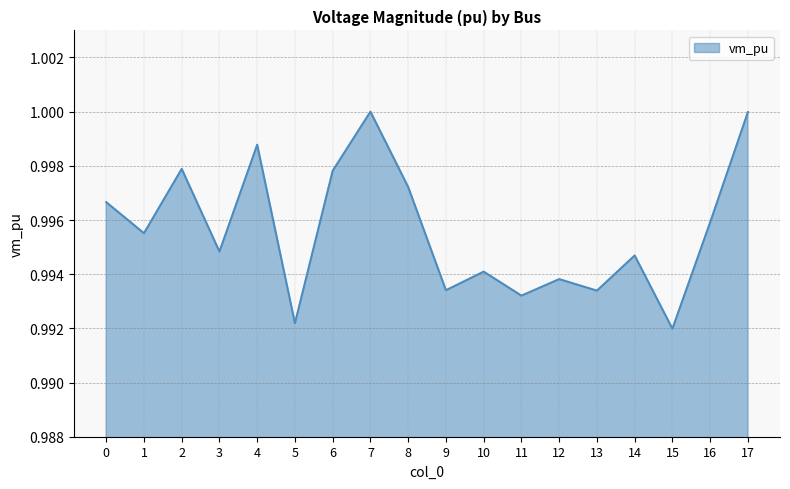

True or false: the data shows 1.0 at 10.

True